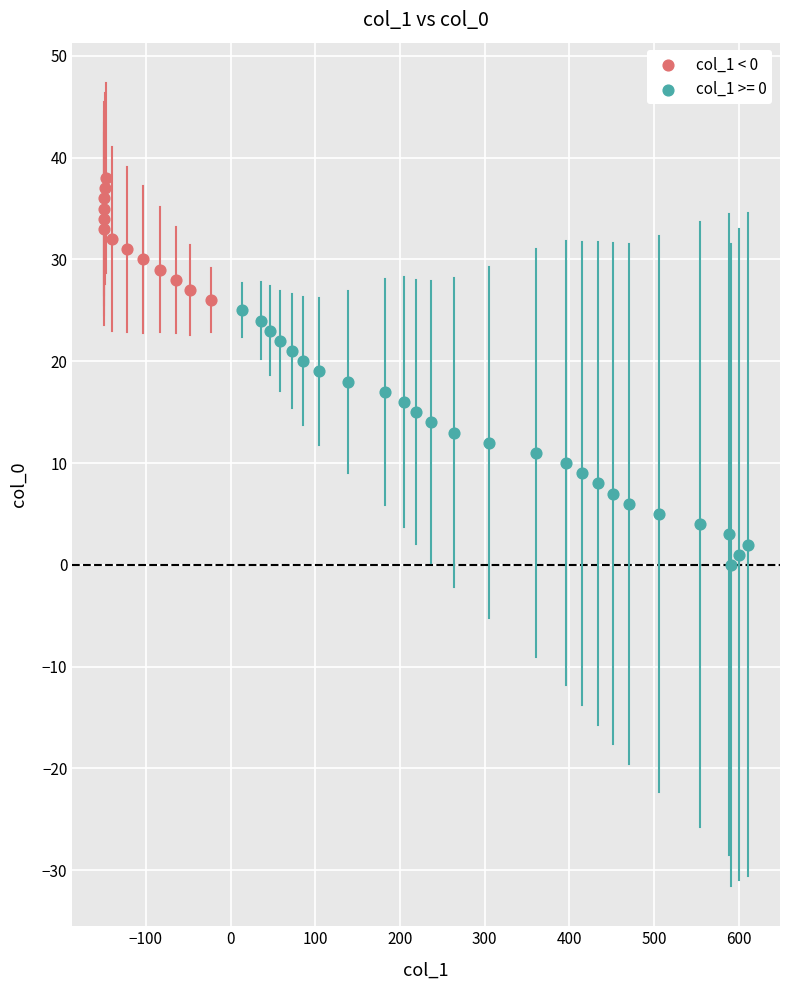

Which series reaches the maximum Y coordinate?

col_1 < 0